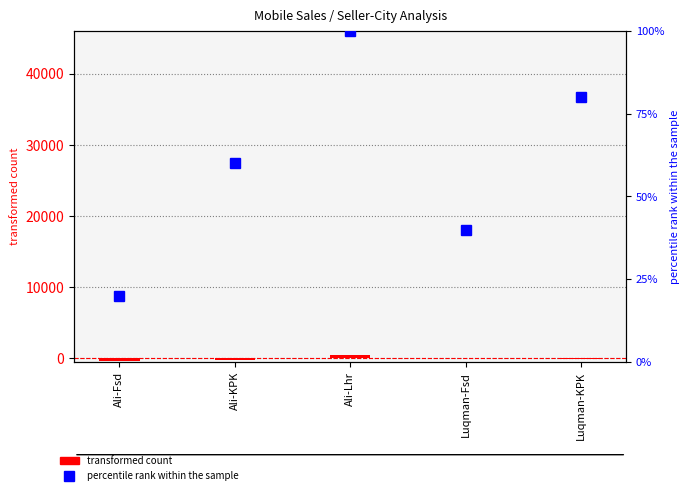

How many values in the percentile rank within the sample series are below 60?

2